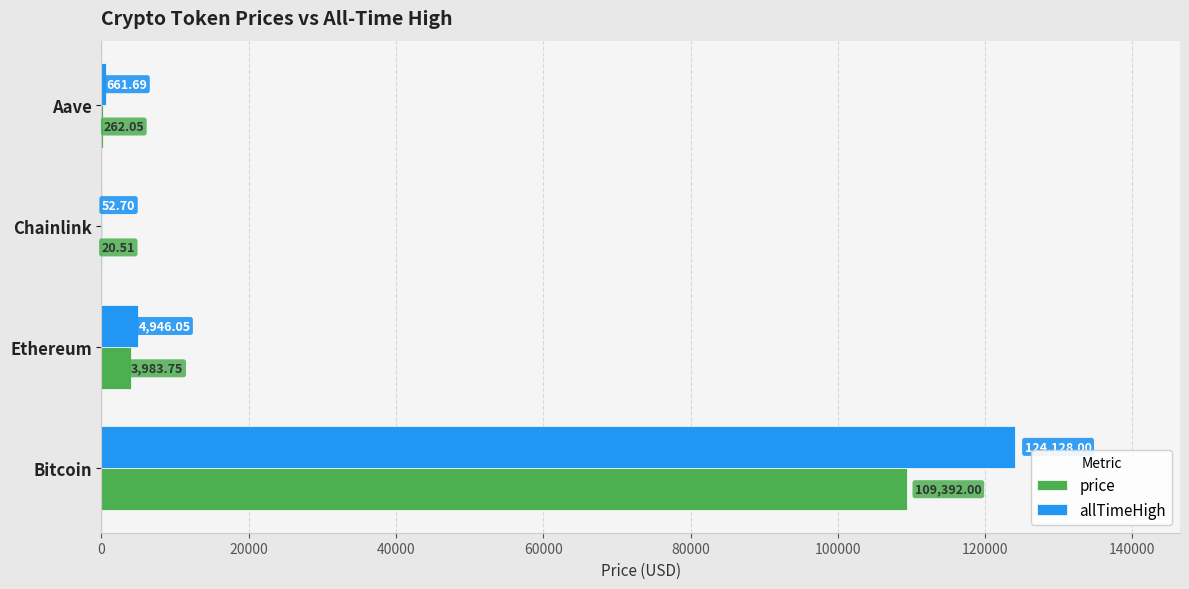

Where is allTimeHigh nearest to the value 62090?

Ethereum